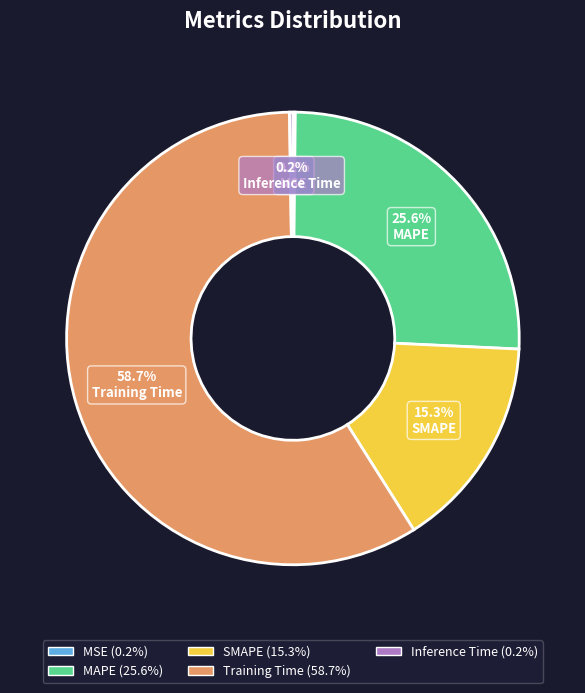

Does Training Time account for over 50% of the chart?

Yes